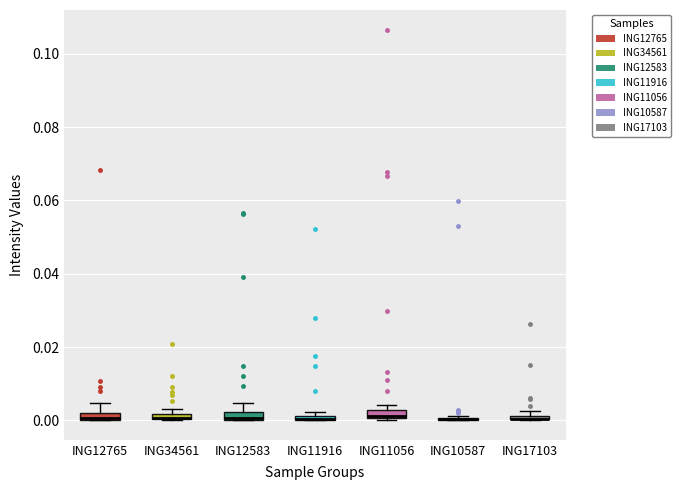

Where is the upper edge of the box for ING11056 on the y-axis? The values are not printed on the chart, so give them approximately, as read against the axis.

0.002